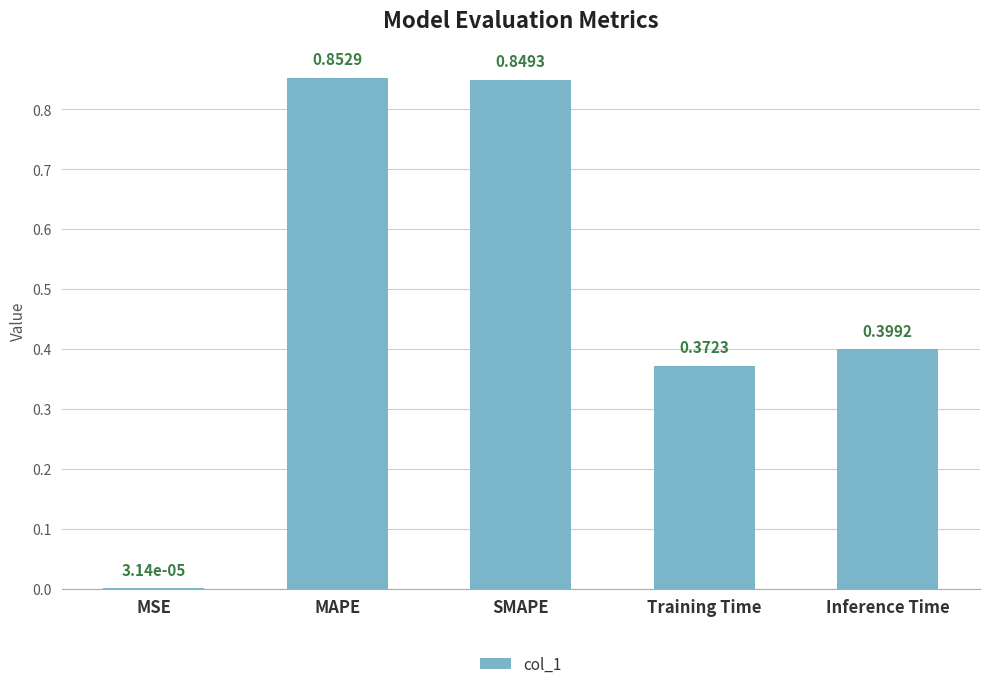

What is the change in value from SMAPE to Training Time?

-0.5